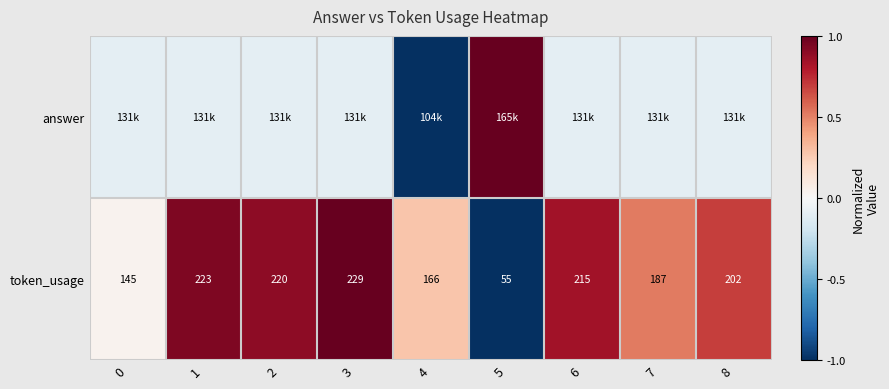

Which series has the widest spread of values?

answer